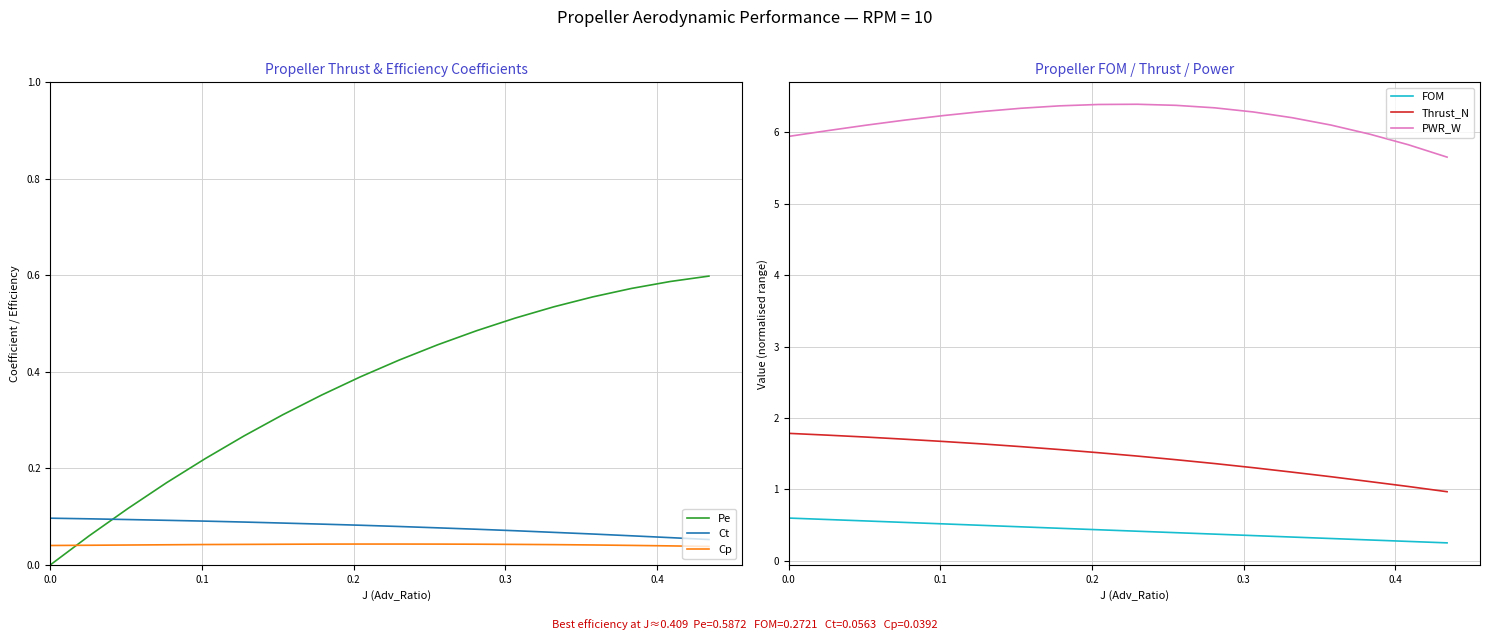

At how many categories does at least one series exceed 1?

18